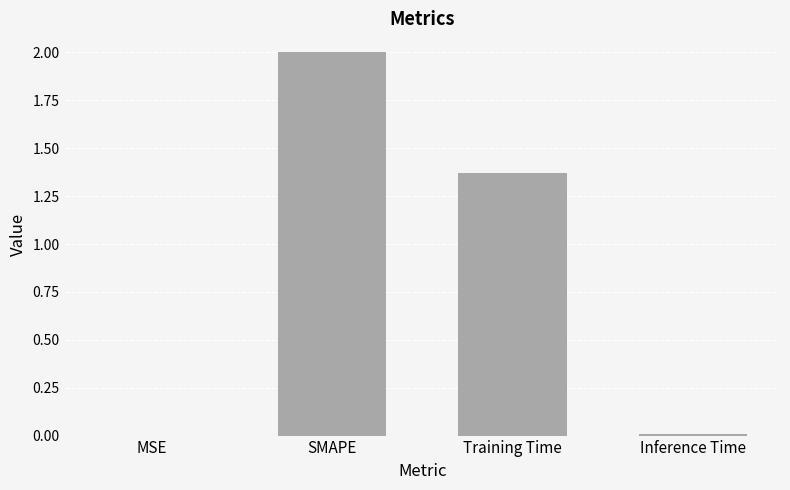

What is the sum of all values?

3.4